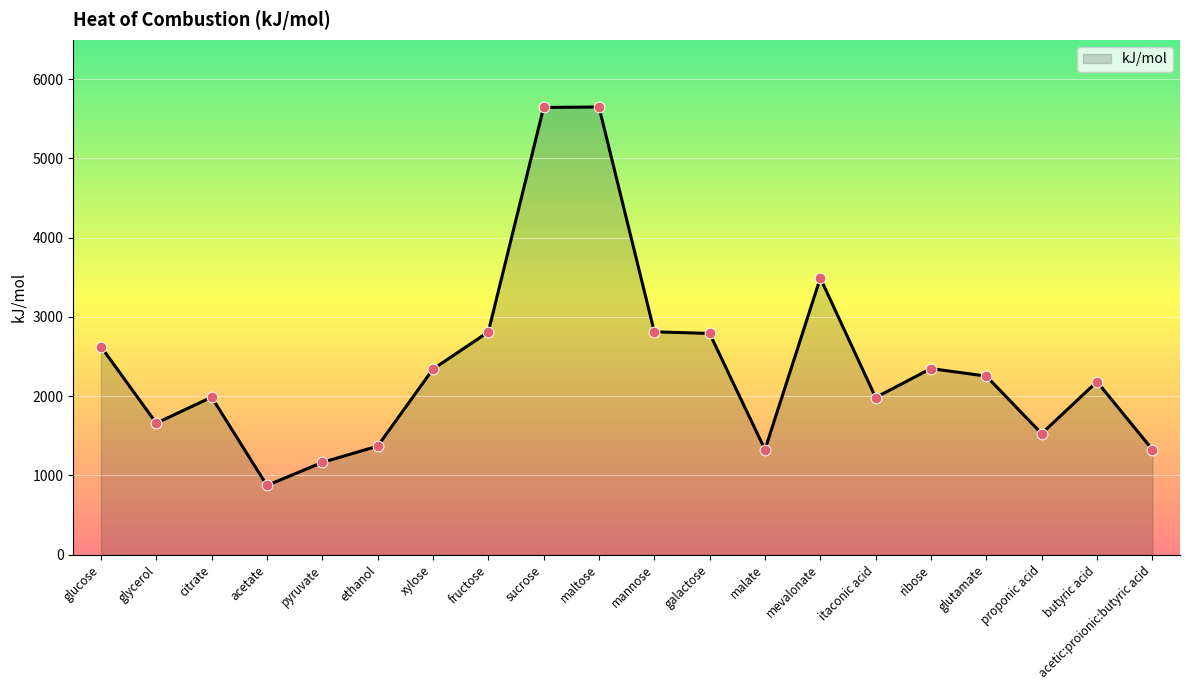

What is the change in value from pyruvate to xylose?

+1176.9